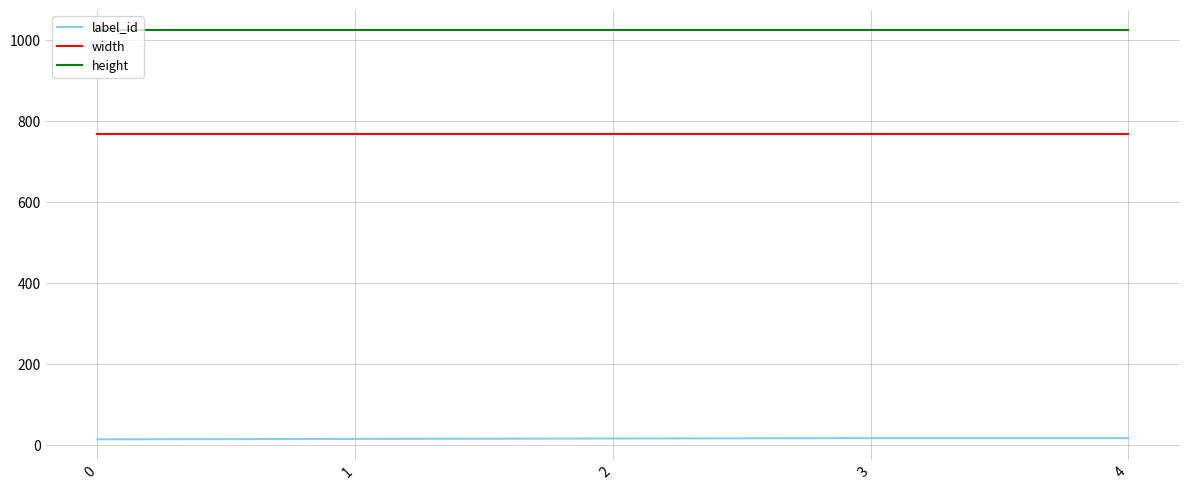

True or false: width has more than 2 points higher than both neighbors.

False